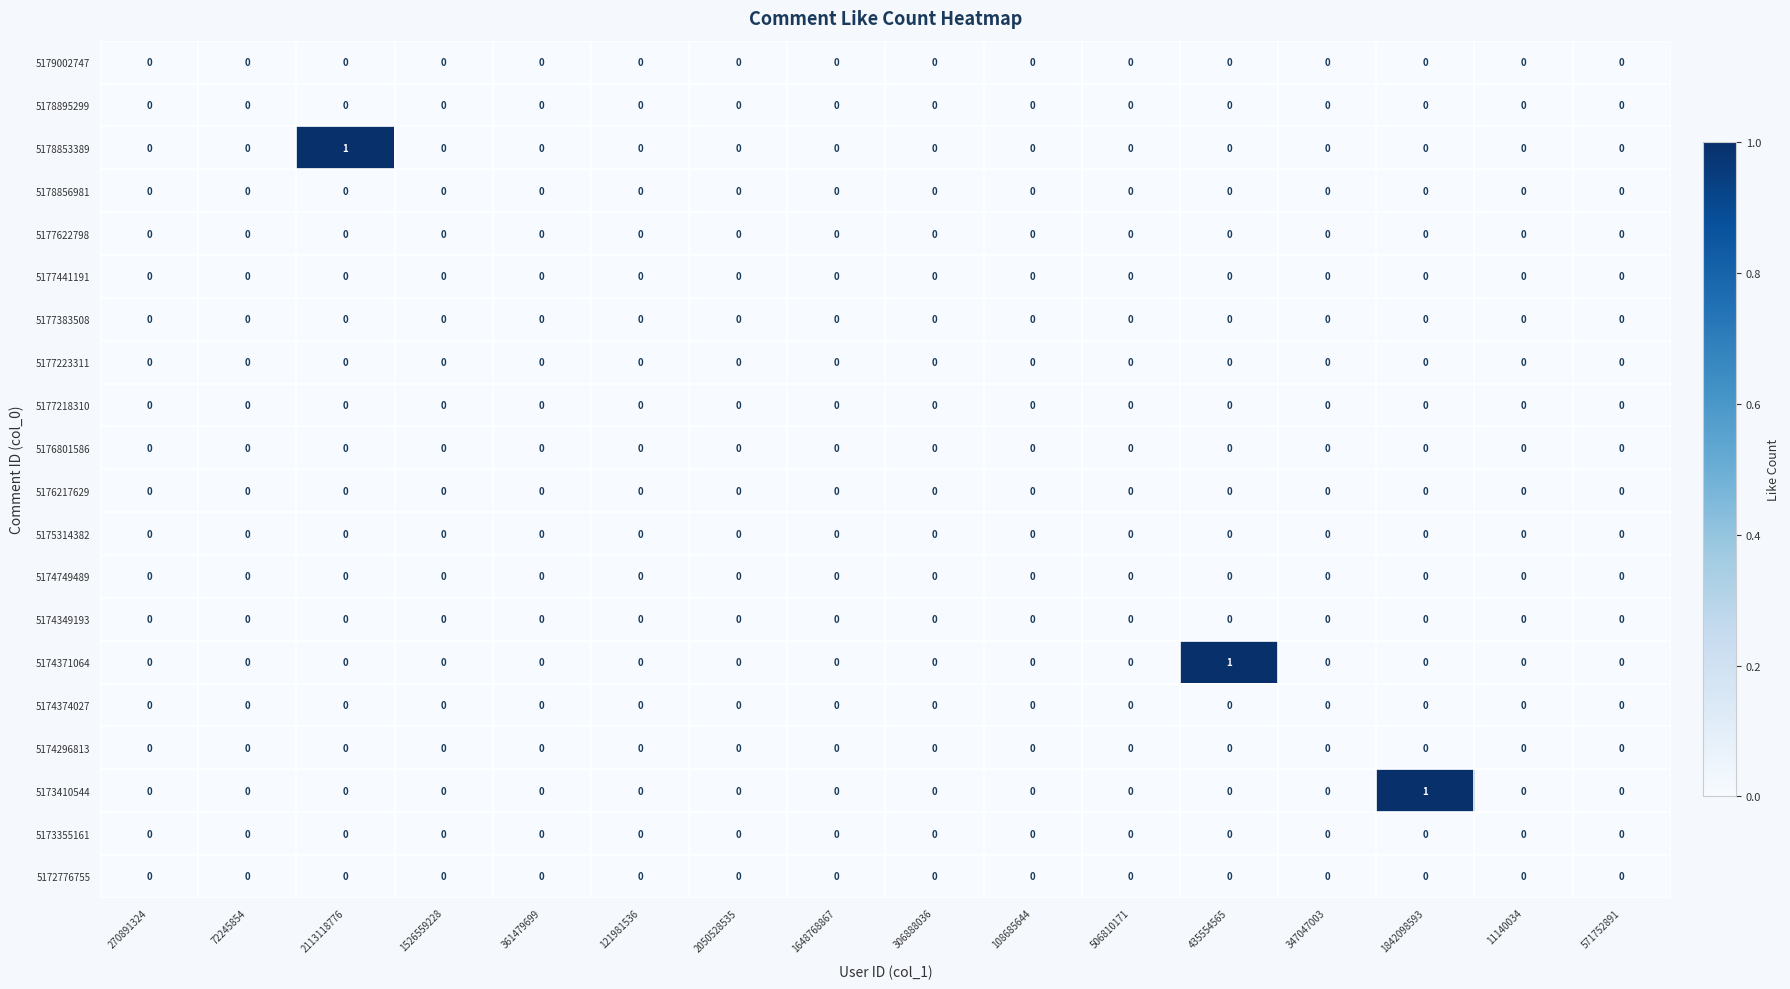

Is it true that 5179002747 equals 0 at 72245854?

True